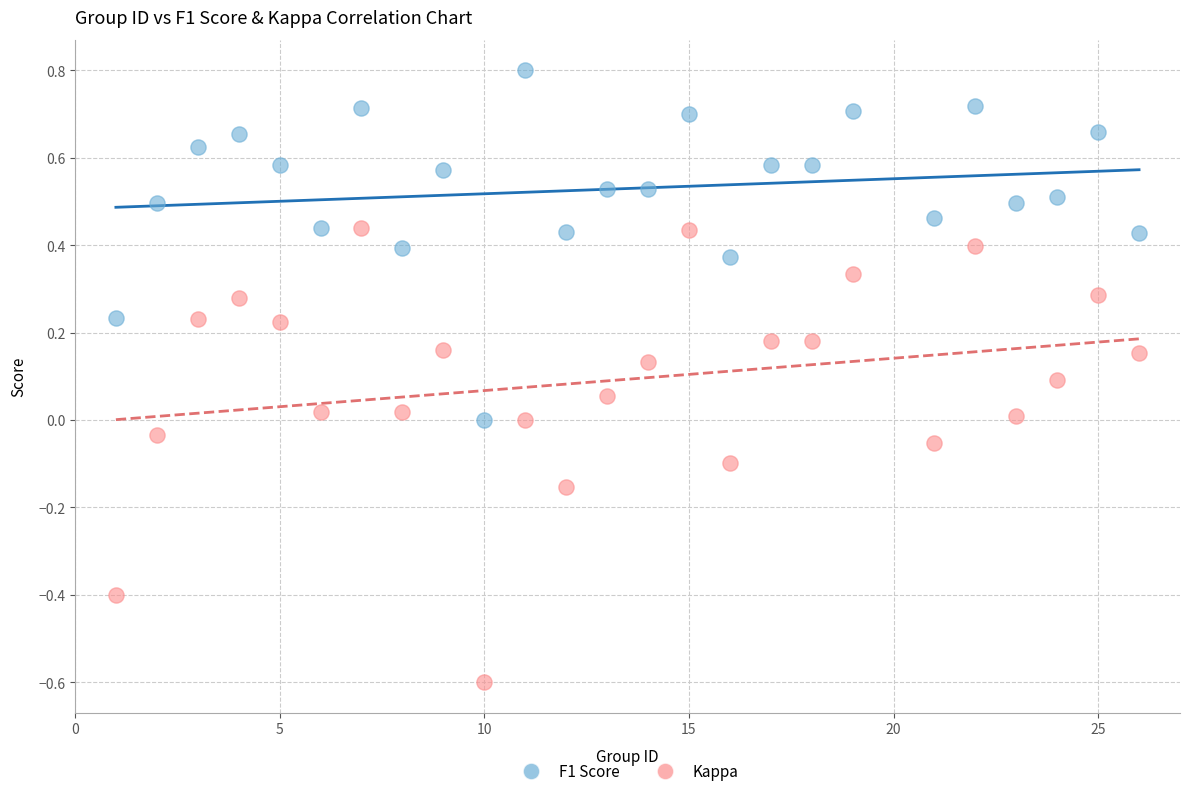

Across all data points, what is the range of Y values (max minus min)?

1.4